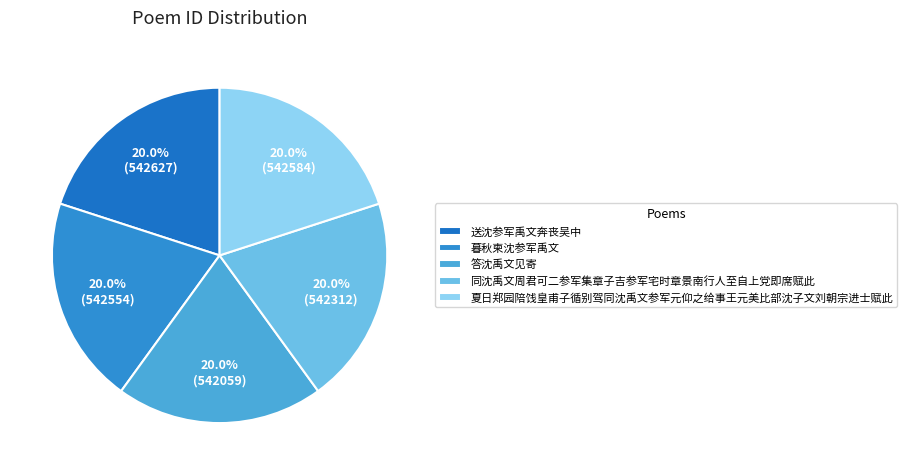

Which category has the smallest portion of the pie?

答沈禹文见寄